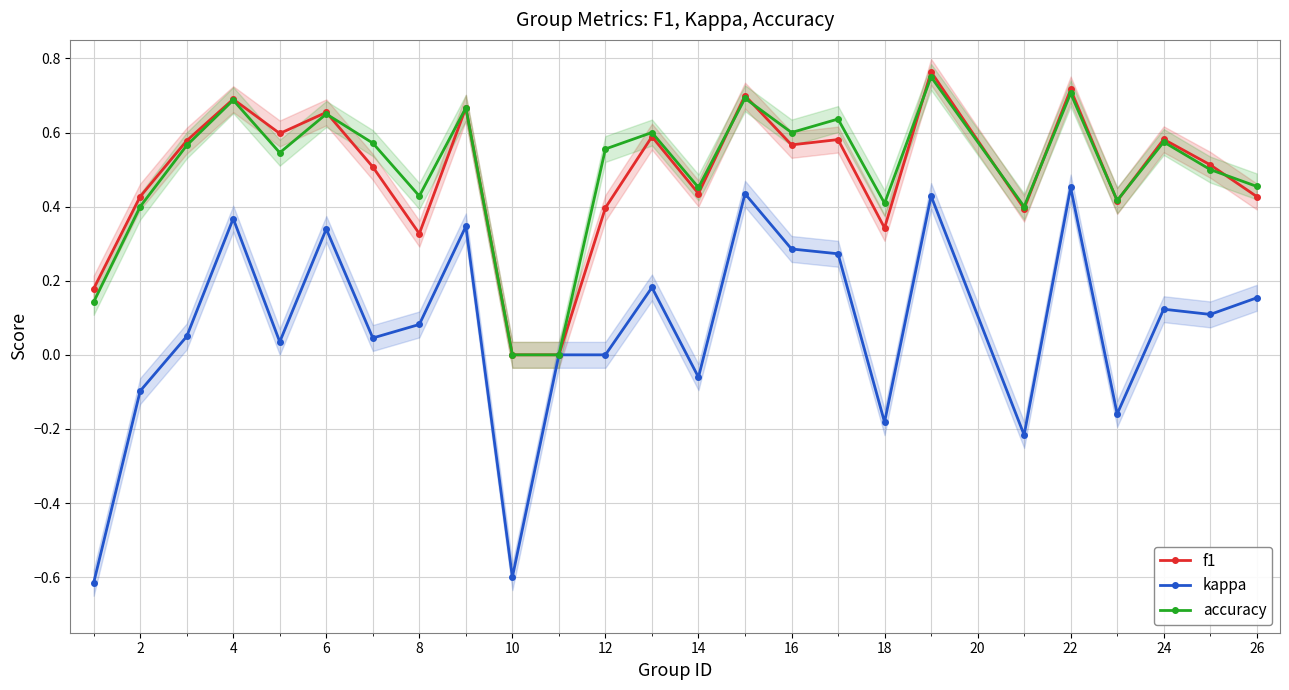

What is the value of the accuracy point at the 23rd from the left?

0.6